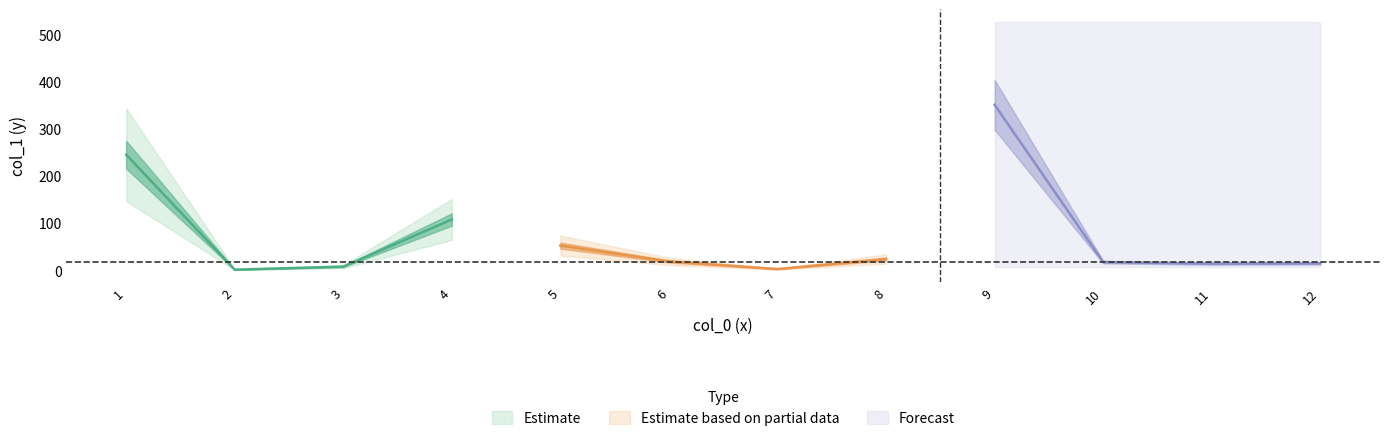

What is the value of the 2nd point from the left?

2.0